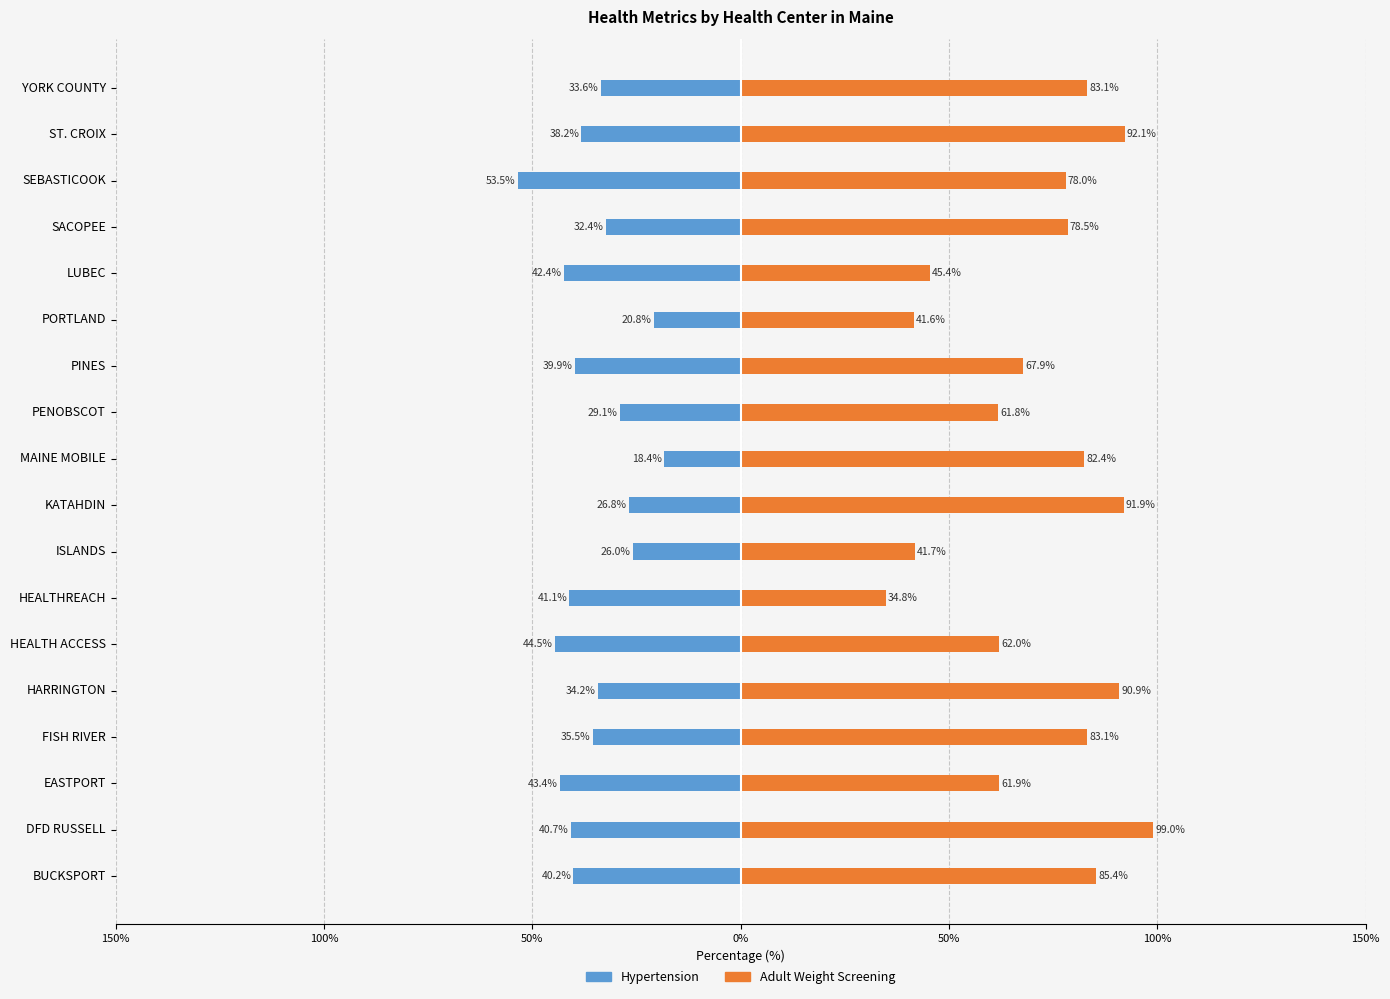

What is the highest value of the Hypertension series?

-18.4